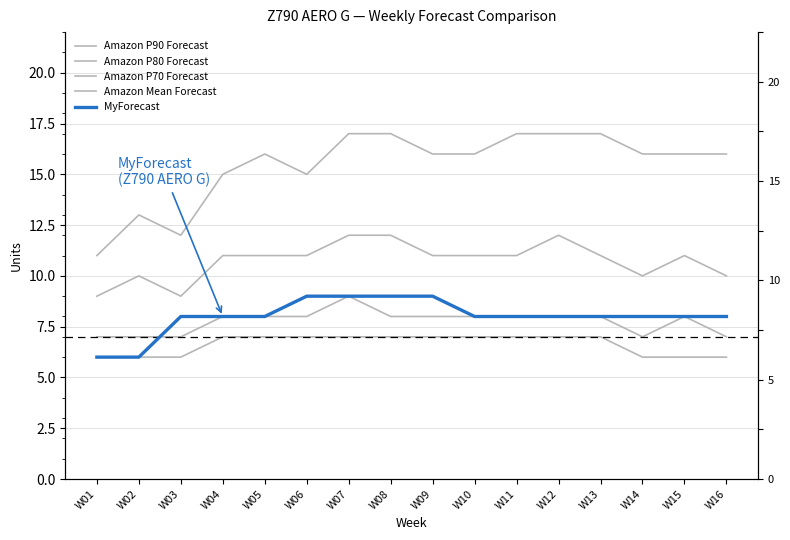

What is the value of the Amazon P80 Forecast point at the 15th from the left?

11